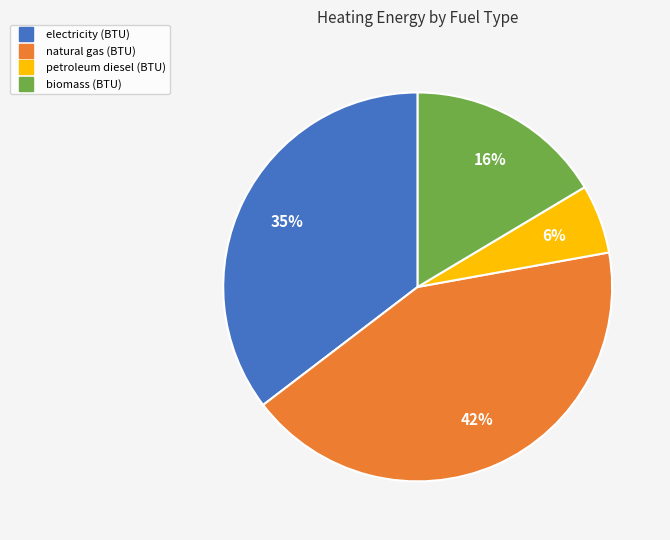

Does biomass (BTU) account for over 50% of the chart?

No